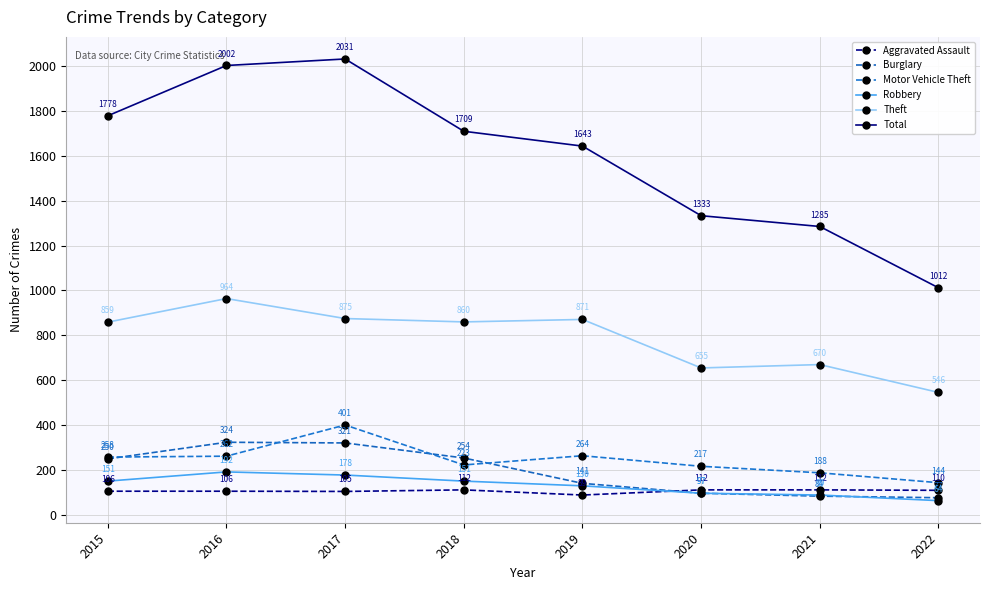

Reading left to right, transcribe all the data shown in this chart.

Aggravated Assault: 106	106	105	112	89	112	112	110
Burglary: 250	324	321	254	141	97	84	77
Motor Vehicle Theft: 258	262	401	223	264	217	188	144
Robbery: 151	192	178	151	130	97	89	64
Theft: 859	964	875	860	871	655	670	546
Total: 1778	2002	2031	1709	1643	1333	1285	1012